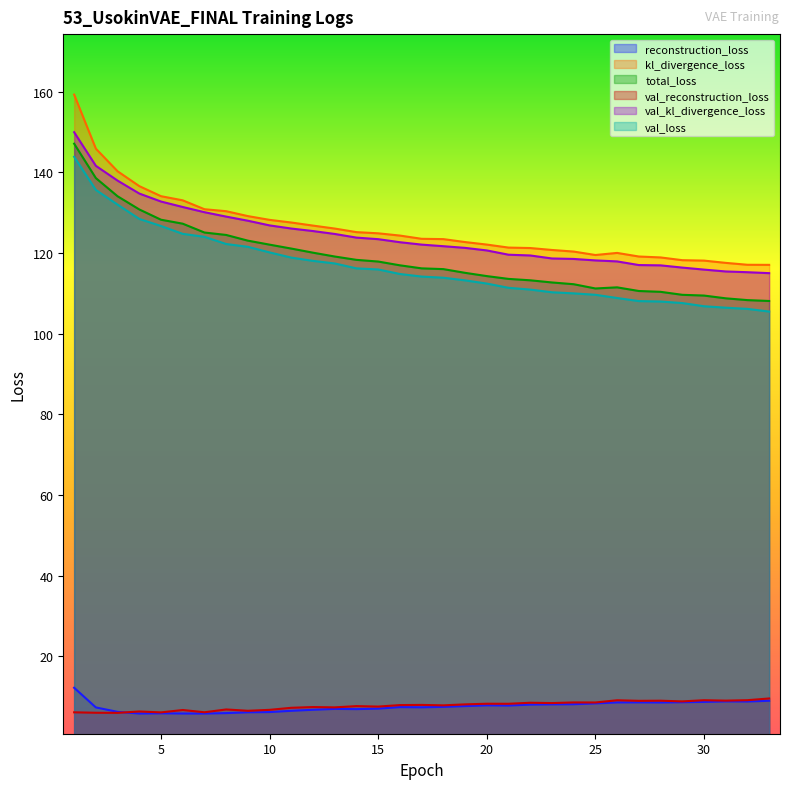

At which category does val_reconstruction_loss reach its first local peak?

4